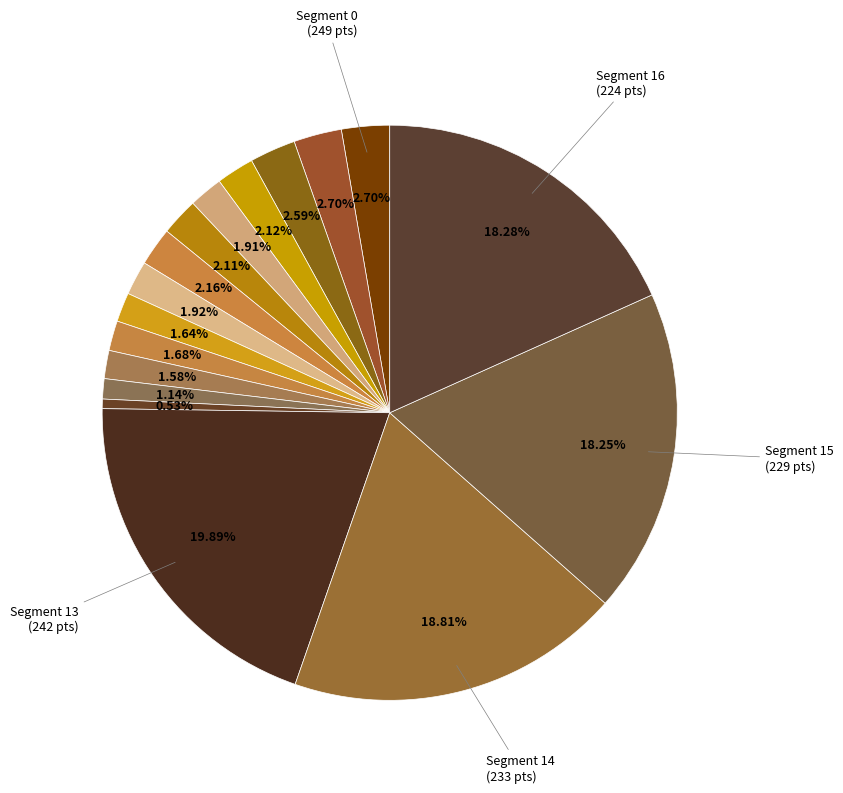

What is the largest slice in the pie chart?

242